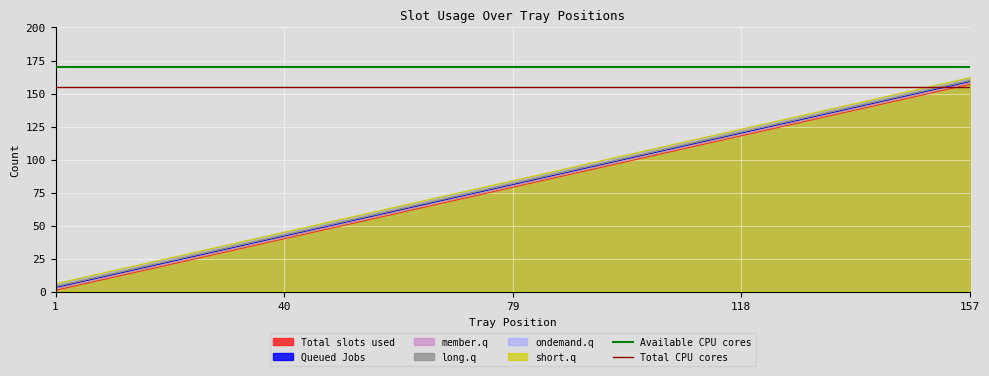

True or false: Total slots used and short.q intersect in this chart.

False